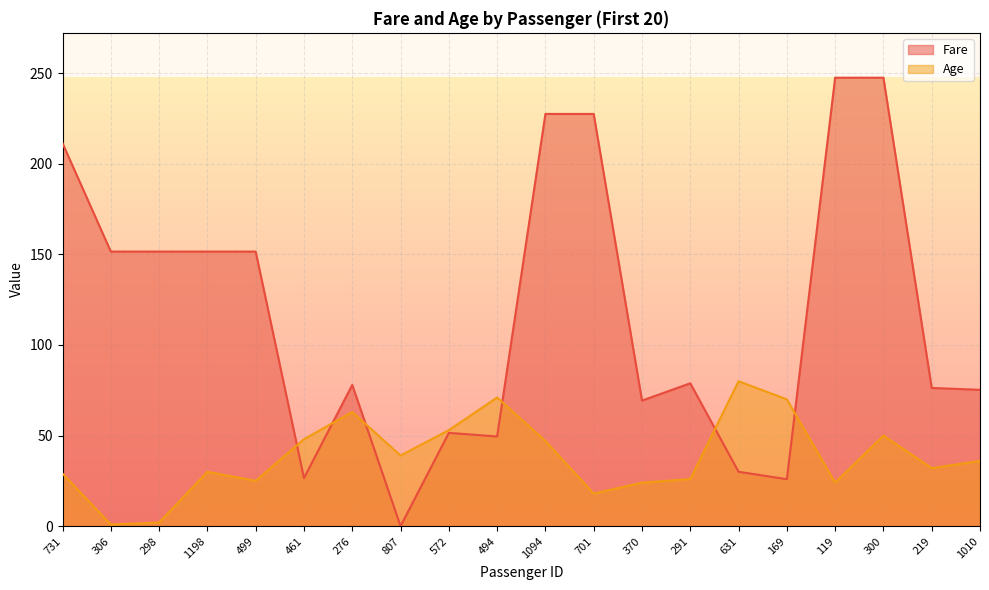

How many lines are shown in the chart?

2